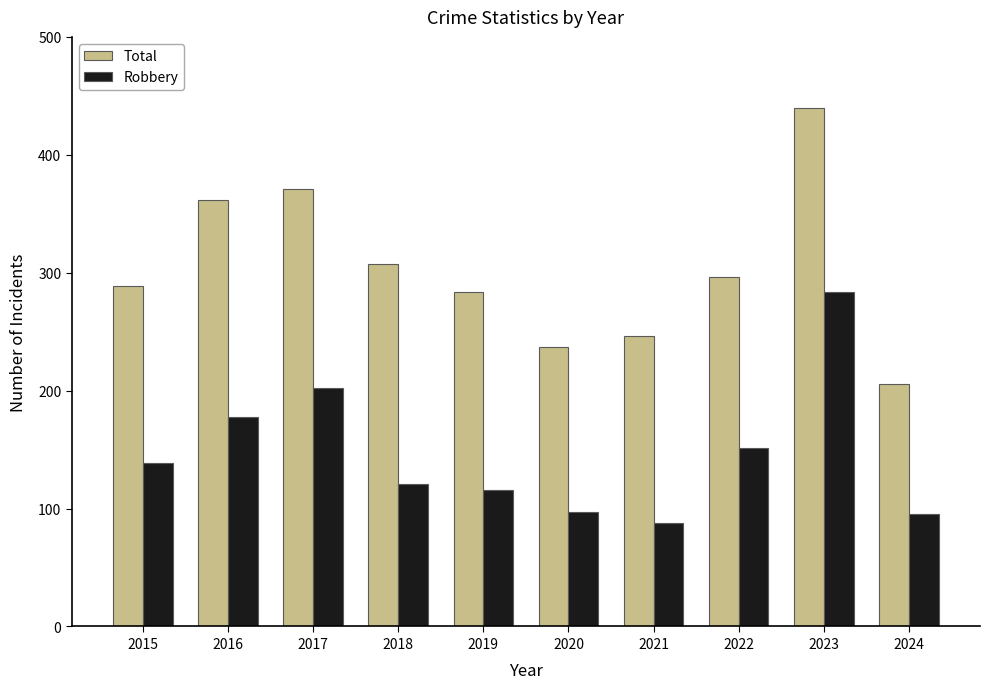

What is the difference between the maximum and minimum values in the Total series?

234